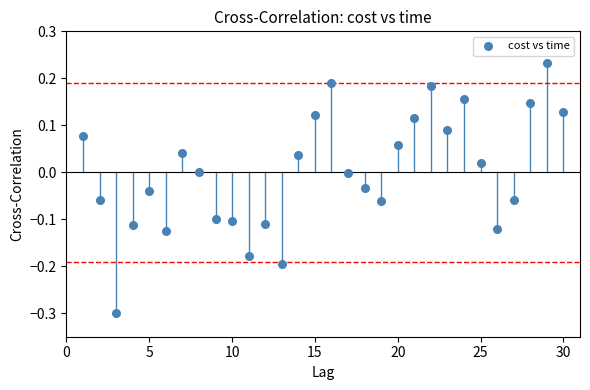

What is the range of Y values (max minus min)?

0.5